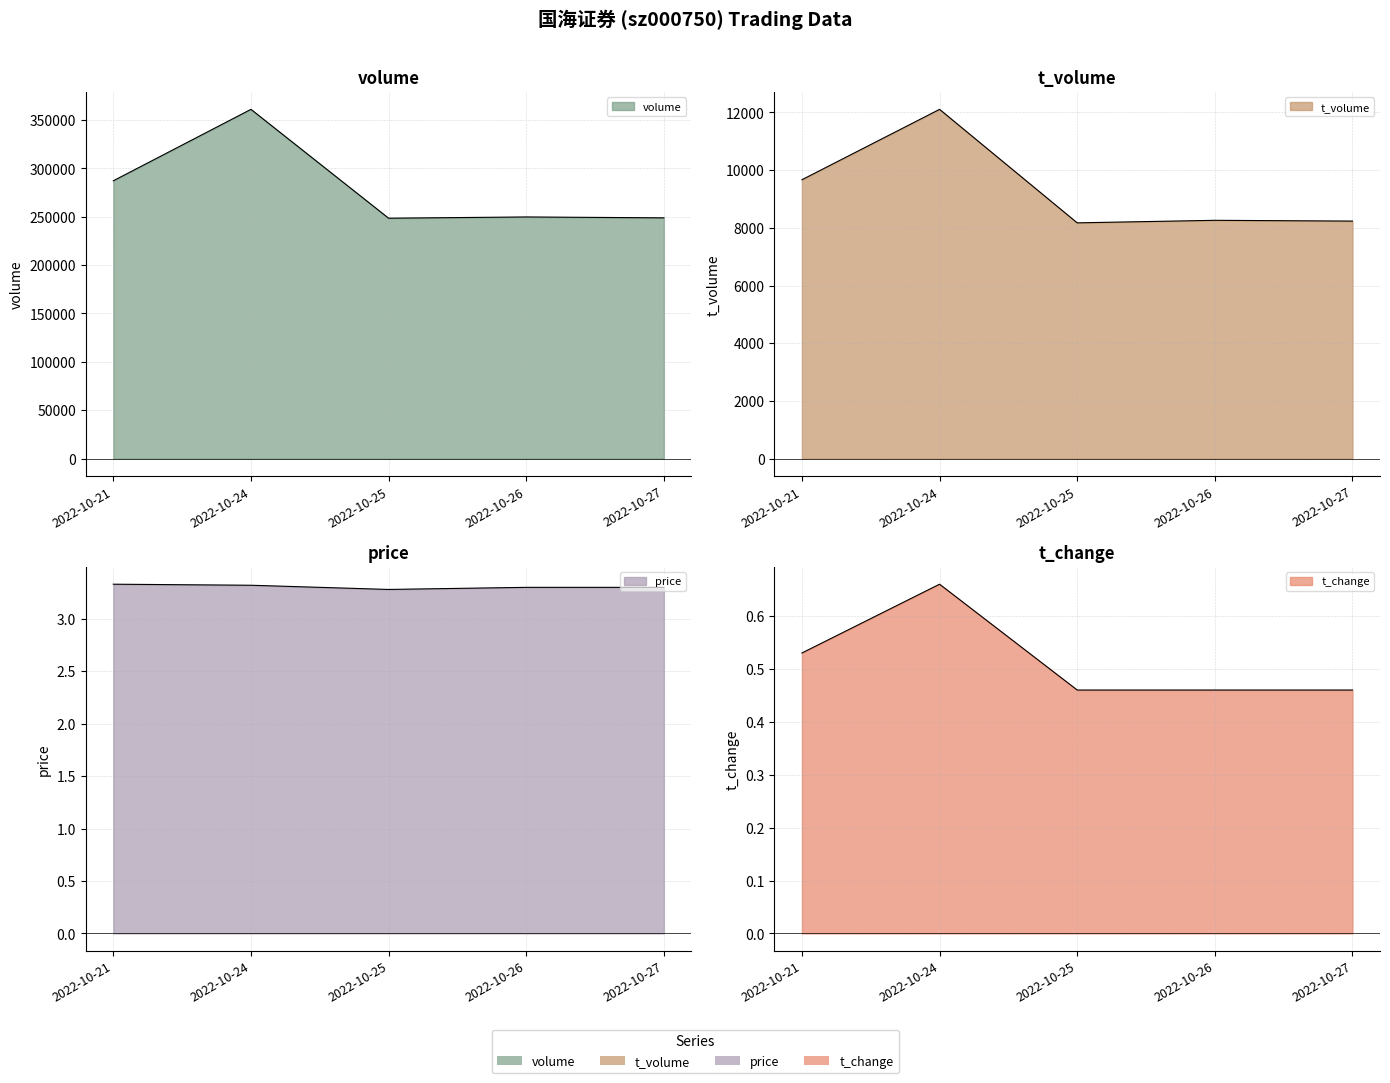

What are all the series names shown in the legend?

volume, t_volume, price, t_change